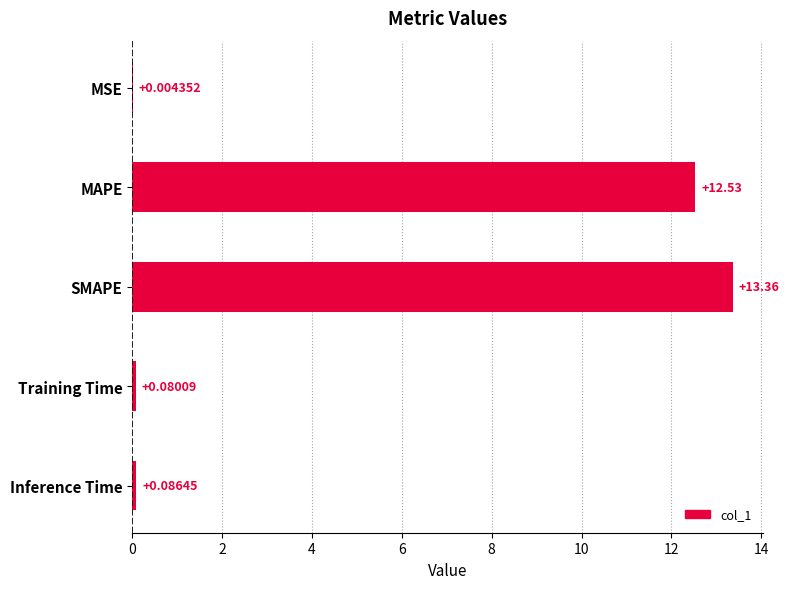

Where is the data nearest to the value 6?

Inference Time